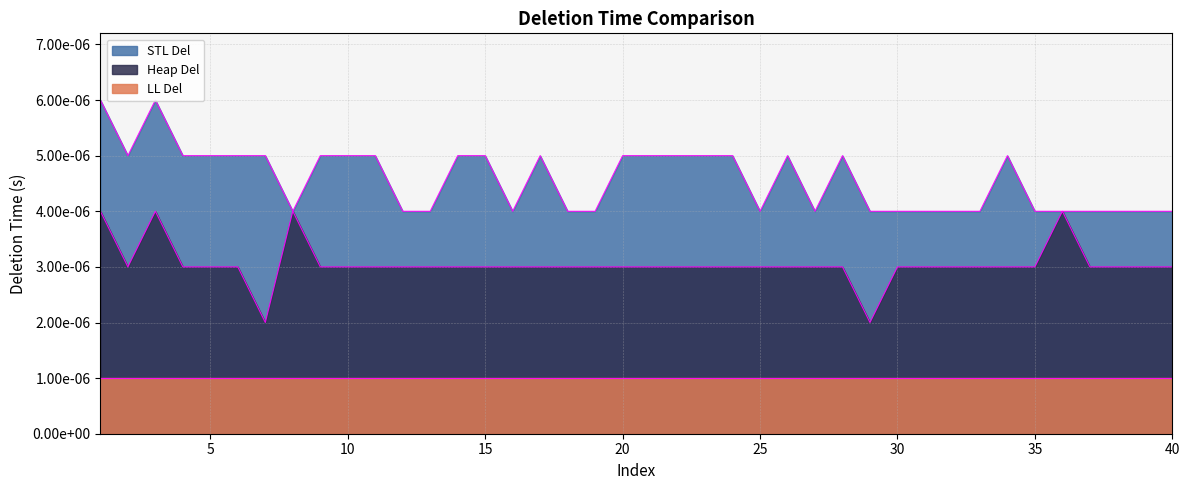

What are all the series names shown in the legend?

STL Del, Heap Del, LL Del